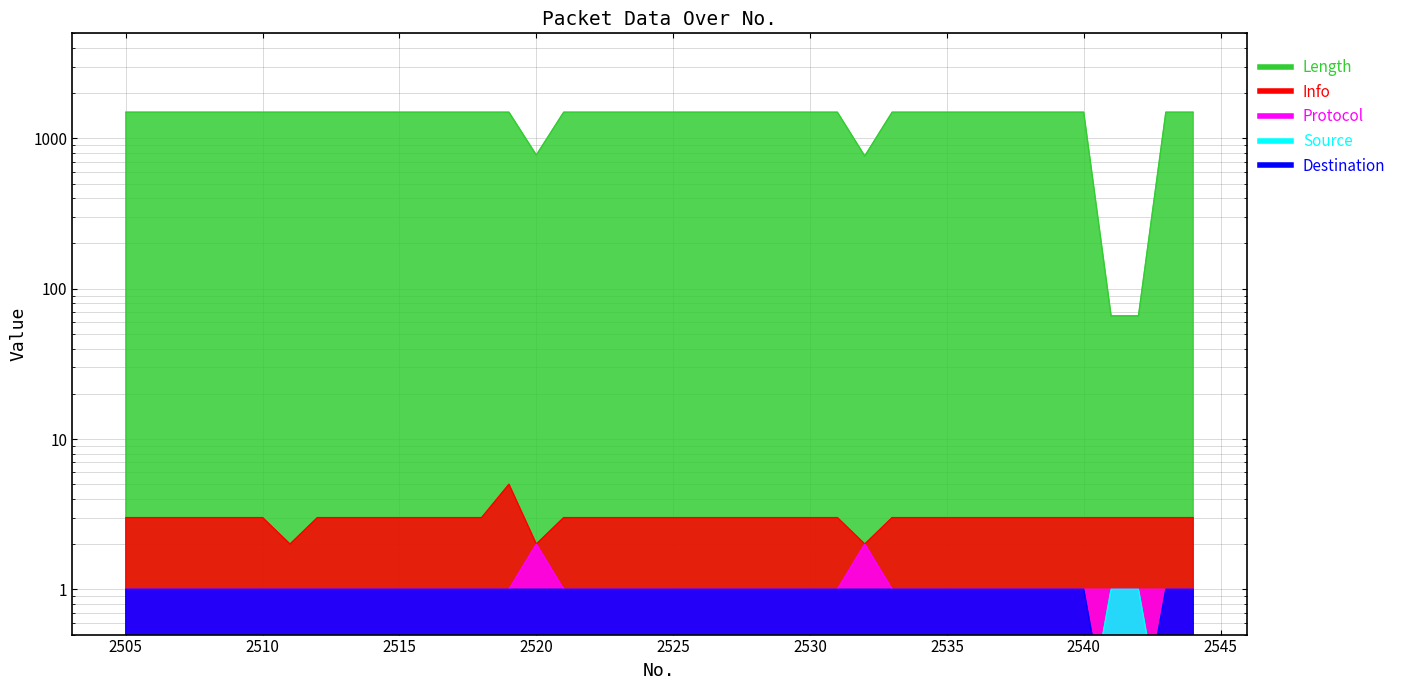

What is the value of the Length point at the 5th from the left?

1494.0